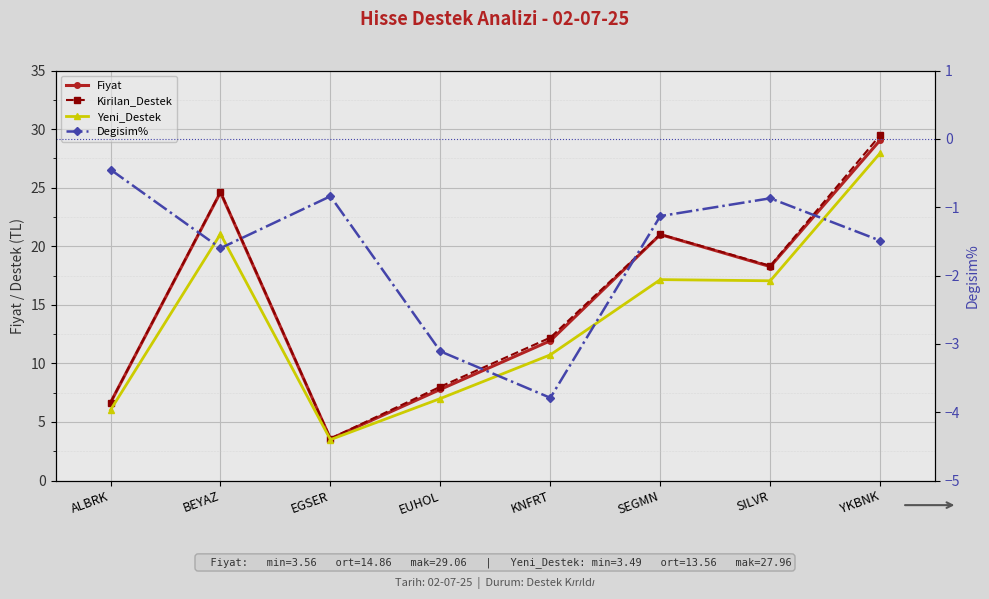

What is the sum of all Kirilan_Destek values?

123.9